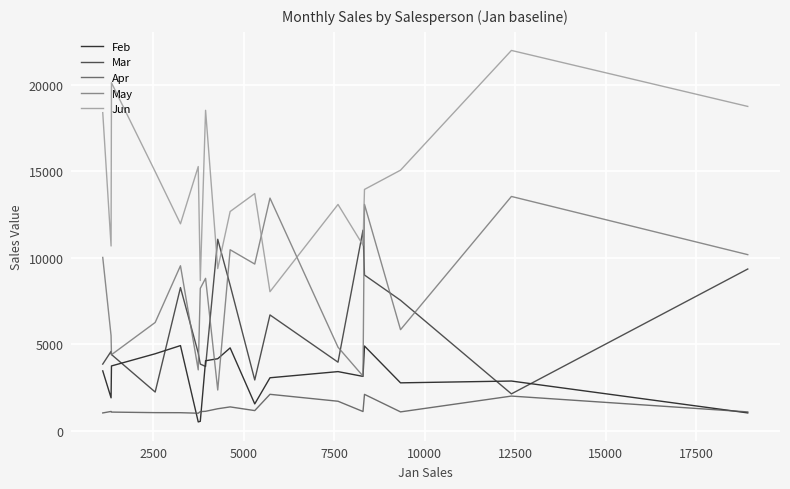

What is the lowest value of the Feb series?

521